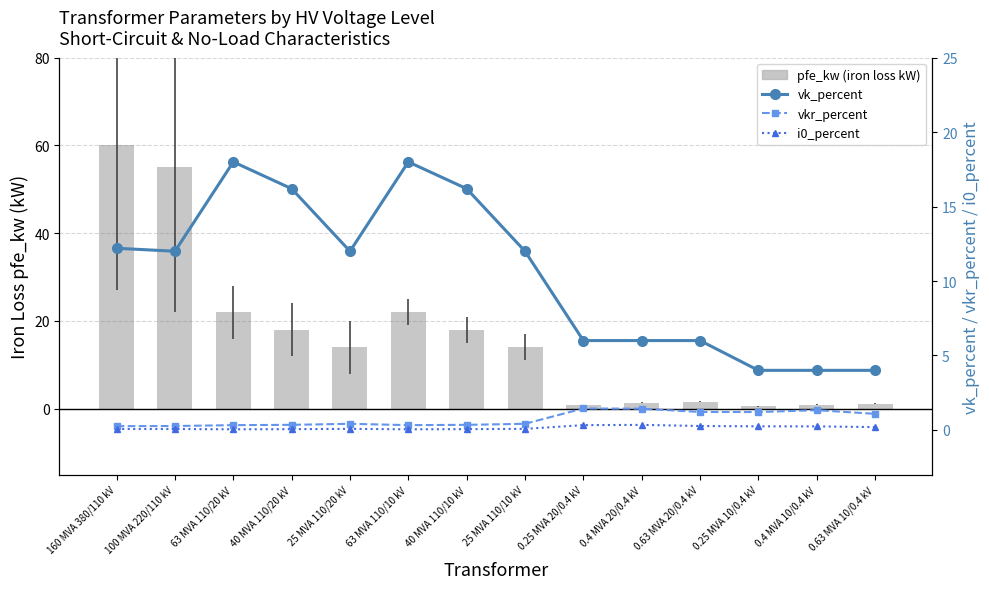

Which series has the largest total across all categories?

pfe_kw